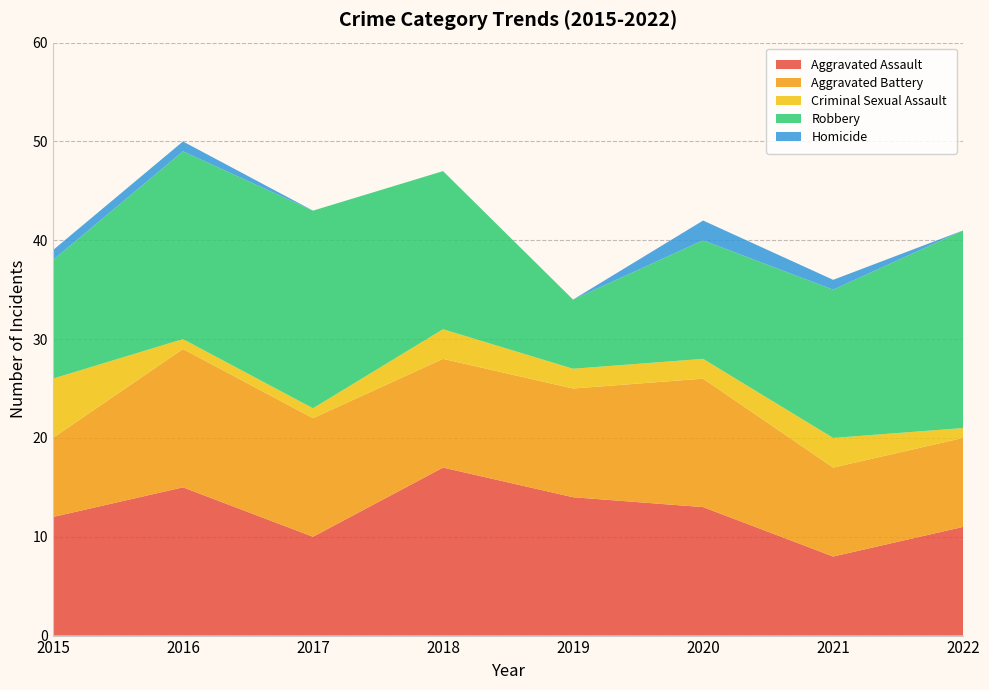

Reading right to left, what are all the values shown in this chart?

Aggravated Assault: 2022=11	2021=8	2020=13	2019=14	2018=17	2017=10	2016=15	2015=12
Aggravated Battery: 2022=9	2021=9	2020=13	2019=11	2018=11	2017=12	2016=14	2015=8
Criminal Sexual Assault: 2022=1	2021=3	2020=2	2019=2	2018=3	2017=1	2016=1	2015=6
Robbery: 2022=20	2021=15	2020=12	2019=7	2018=16	2017=20	2016=19	2015=12
Homicide: 2022=0	2021=1	2020=2	2019=0	2018=0	2017=0	2016=1	2015=1